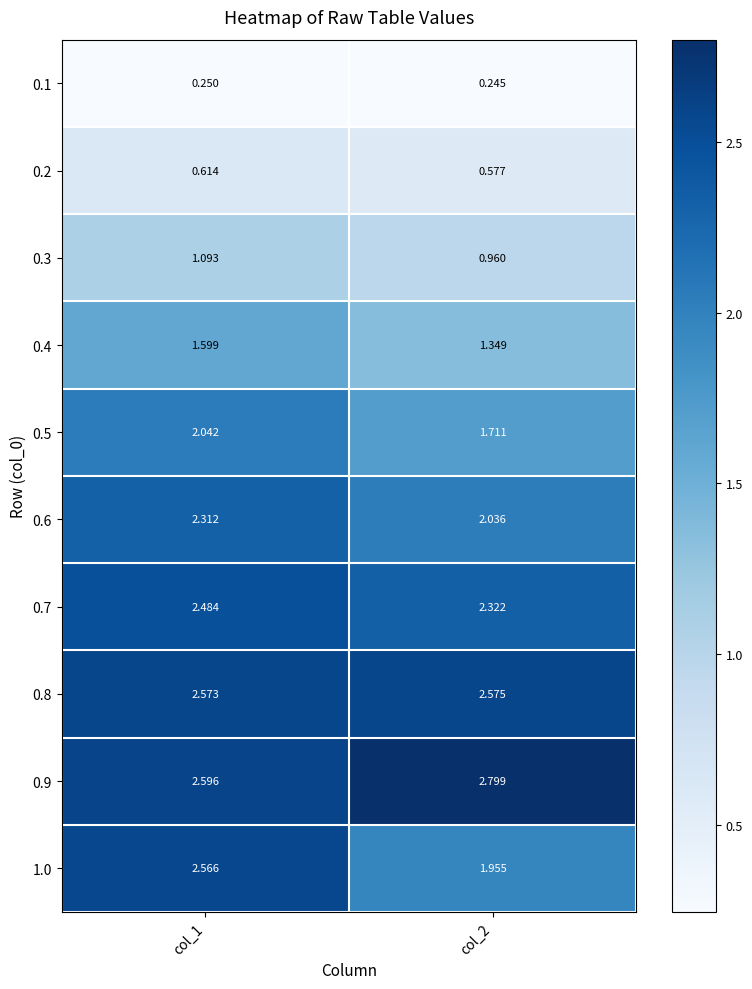

Which label corresponds to the largest value in the chart?

col_2